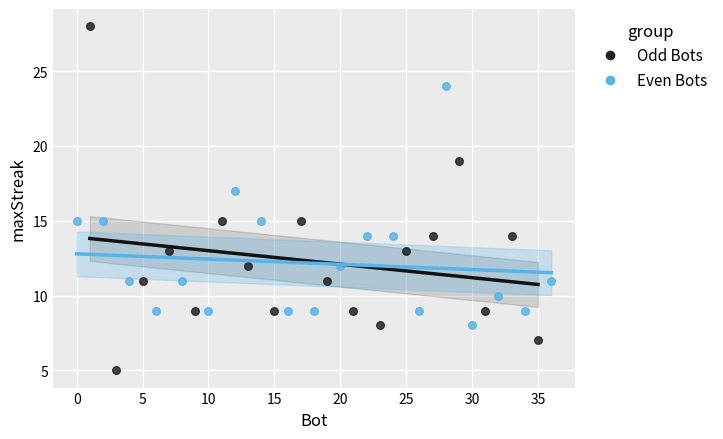

Which series has the largest Y range (max minus min)?

Odd Bots